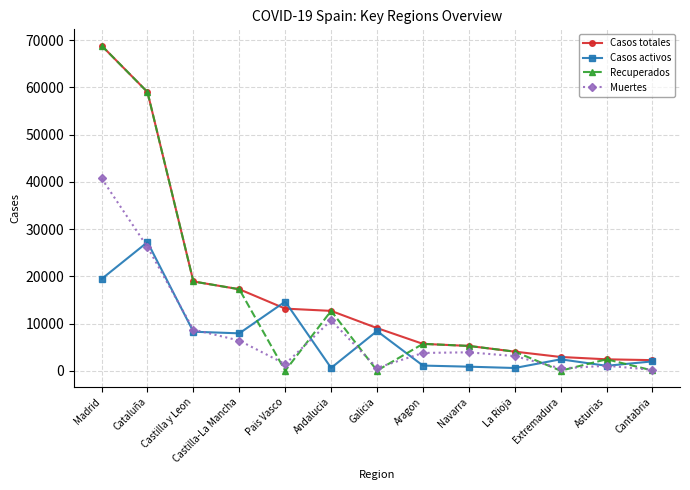

What is the value of the Casos activos point at the 4th from the left?

7922